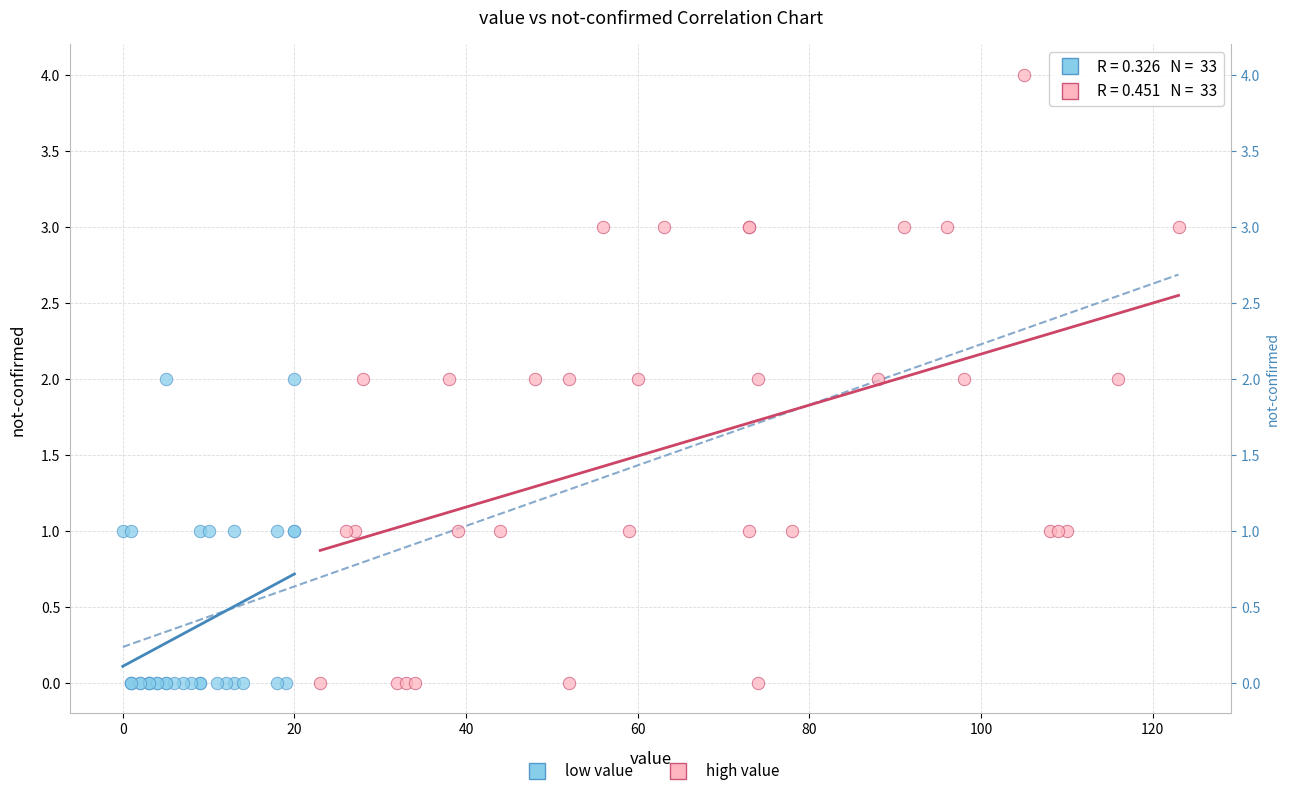

Which series reaches the maximum Y coordinate?

high value